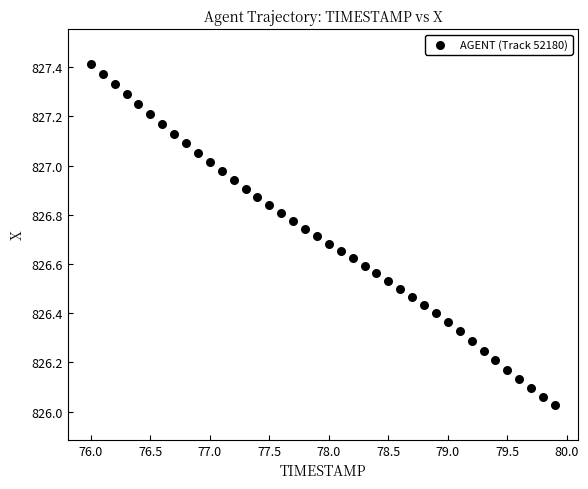

What is the range of Y values (max minus min)?

1.4